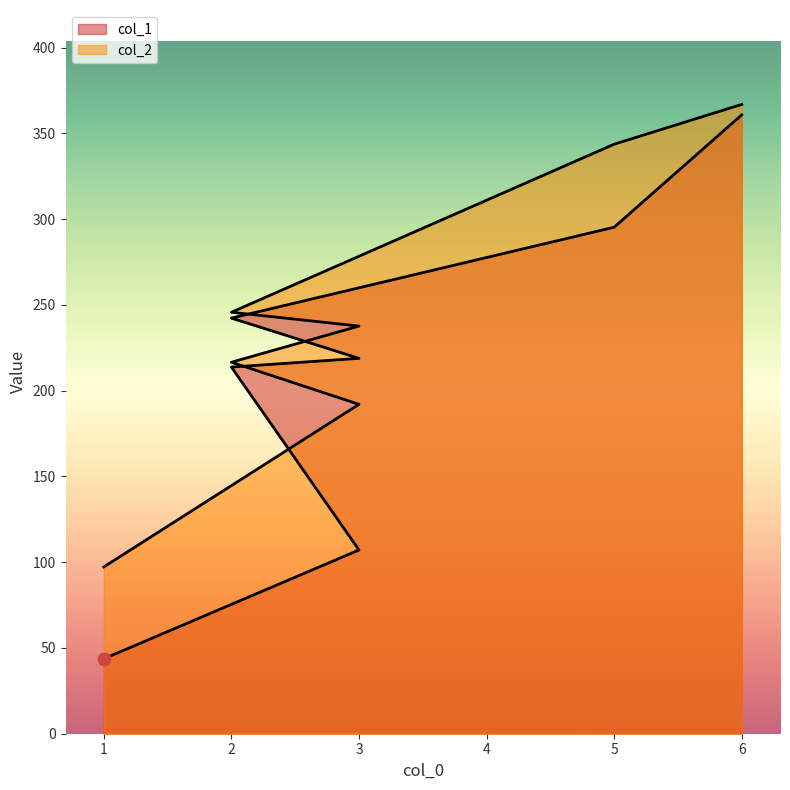

Which series has the largest Y range (max minus min)?

col_1